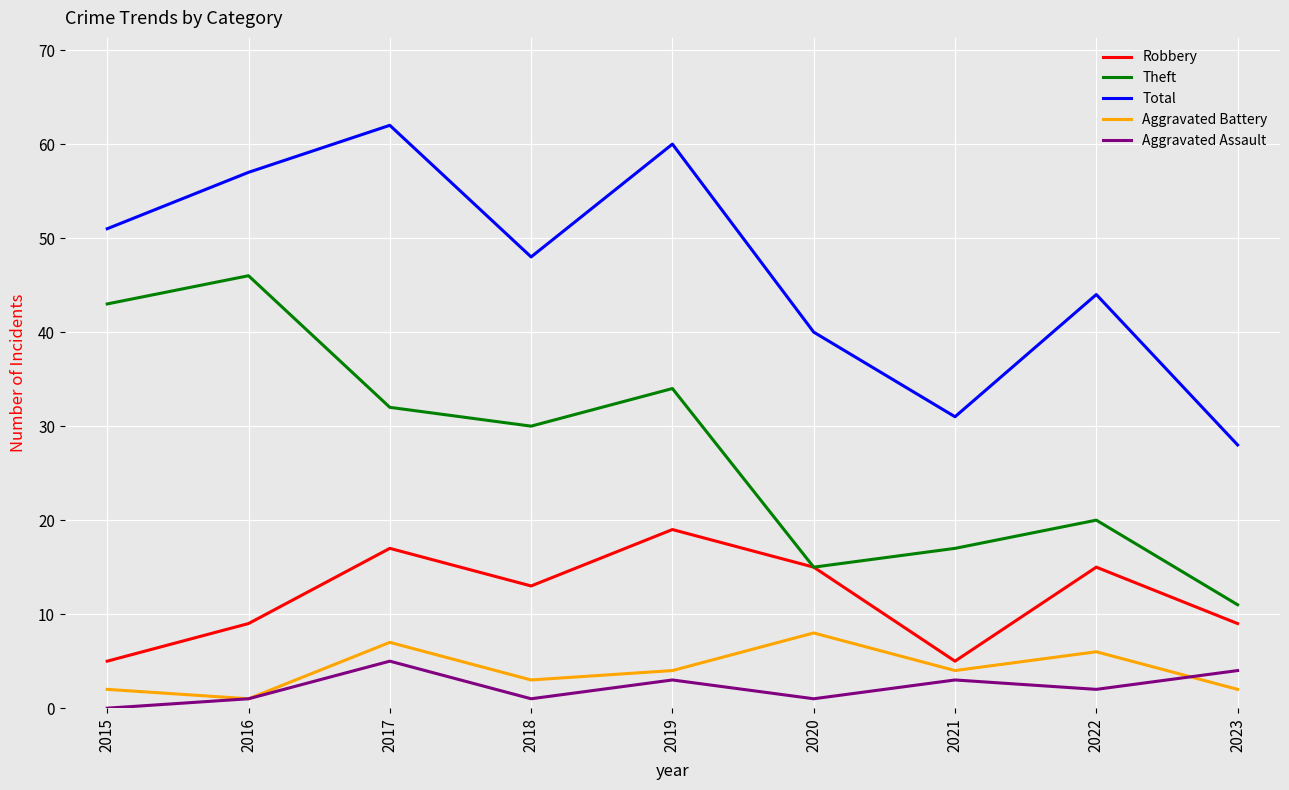

How many interior local peaks does the Aggravated Assault series have?

3